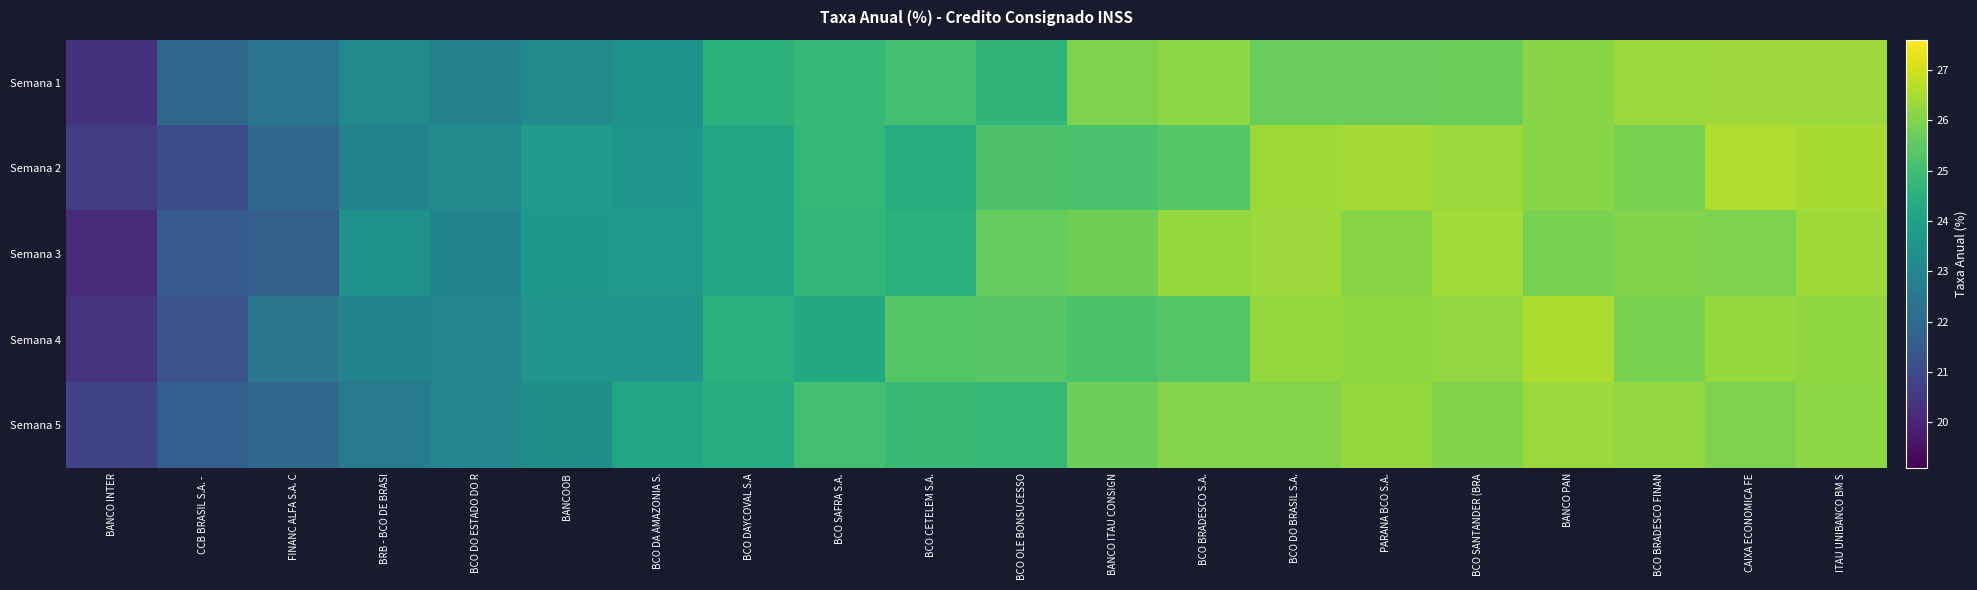

What is the minimum value shown in the chart?

20.1